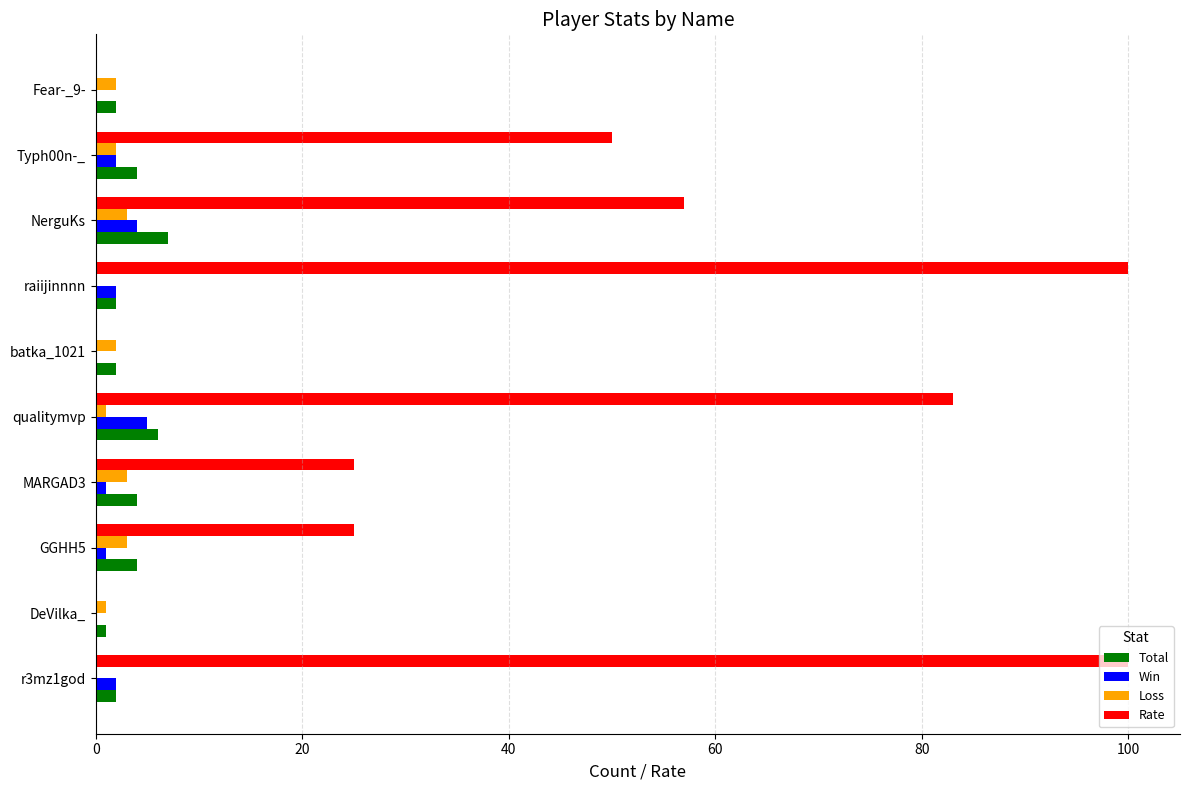

What are all the series names shown in the legend?

Total, Win, Loss, Rate